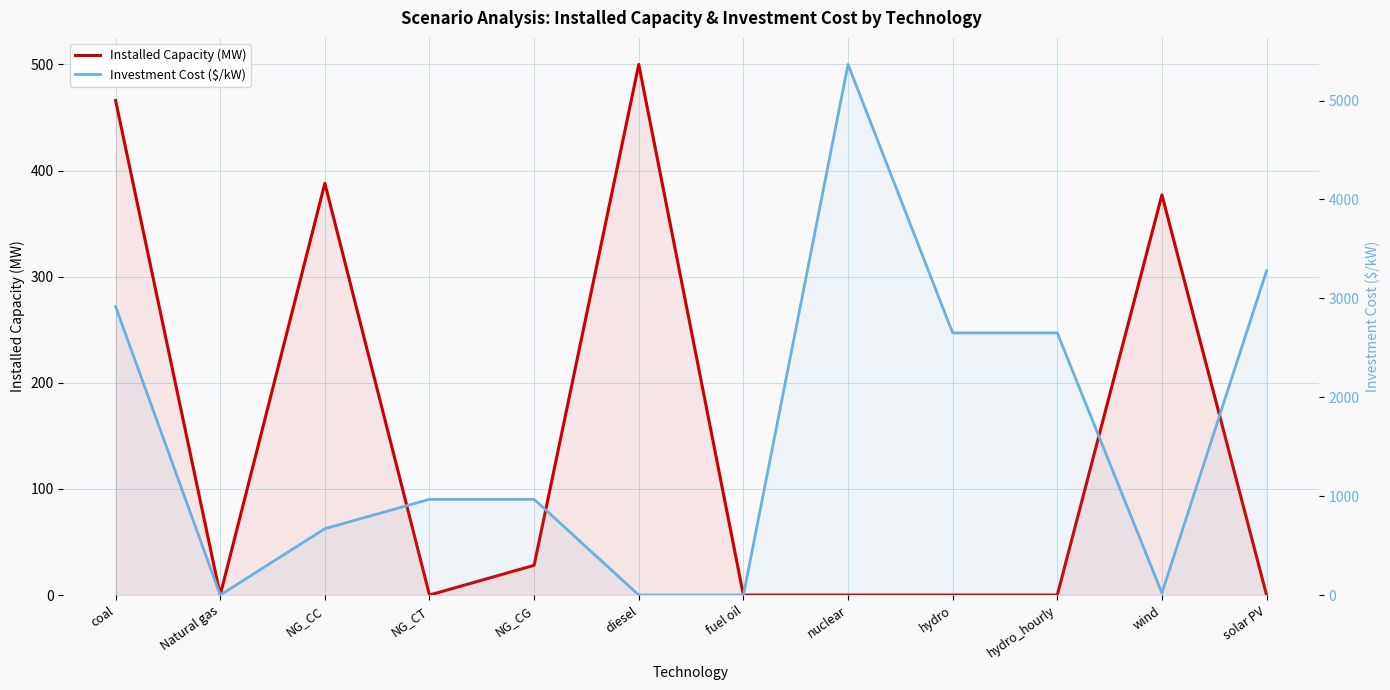

Which series has the largest total across all categories?

Investment Cost ($/kW)